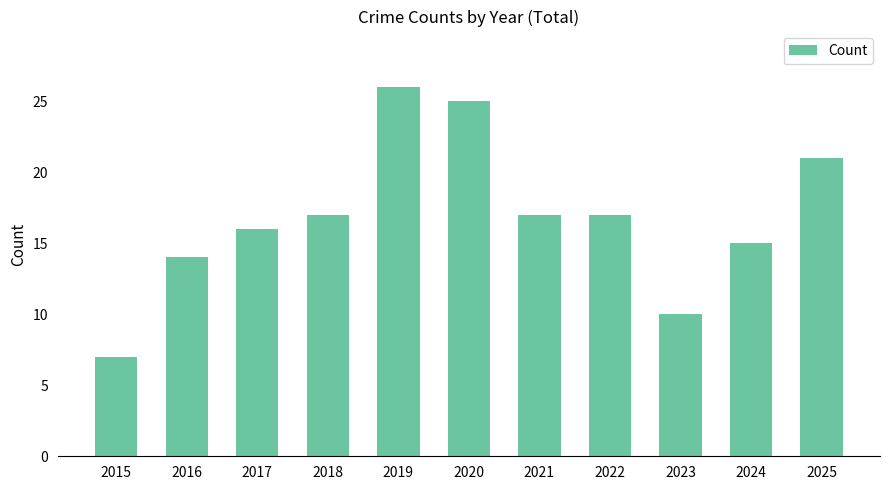

What is the minimum value shown in the chart?

7